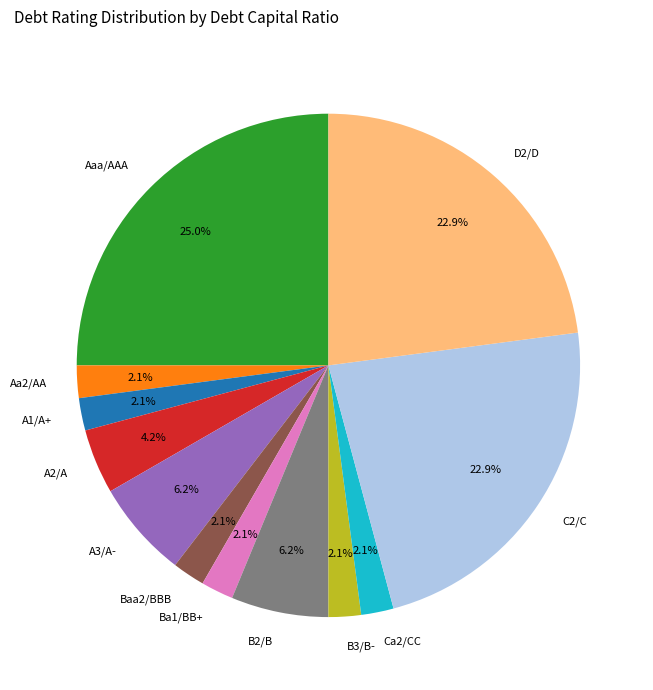

Between A1/A+ and D2/D, which is larger?

D2/D